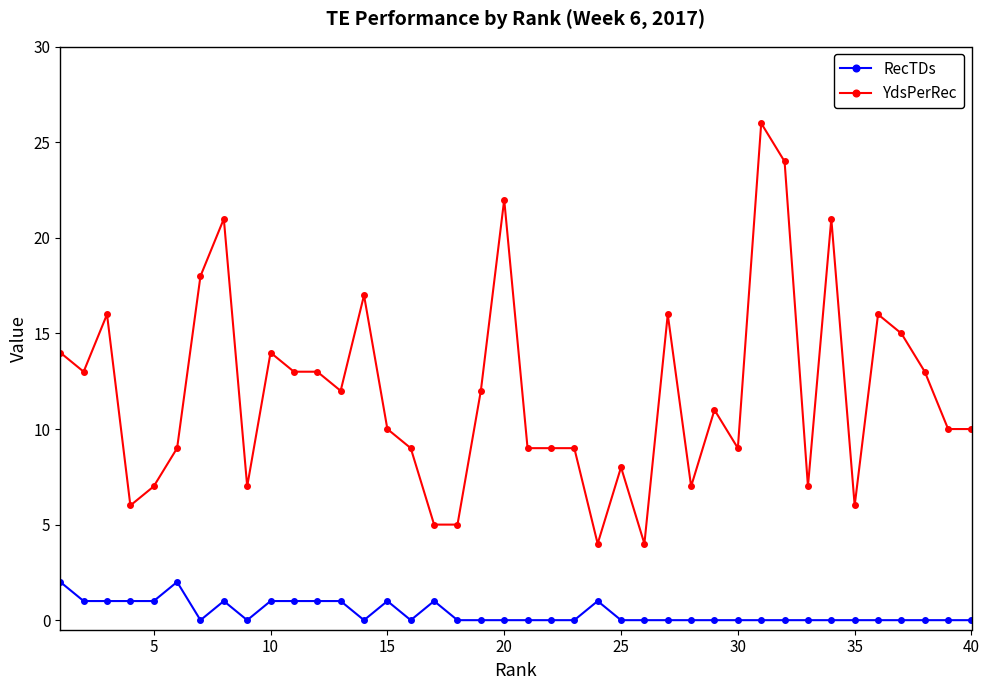

Which series has the largest range (max minus min)?

YdsPerRec